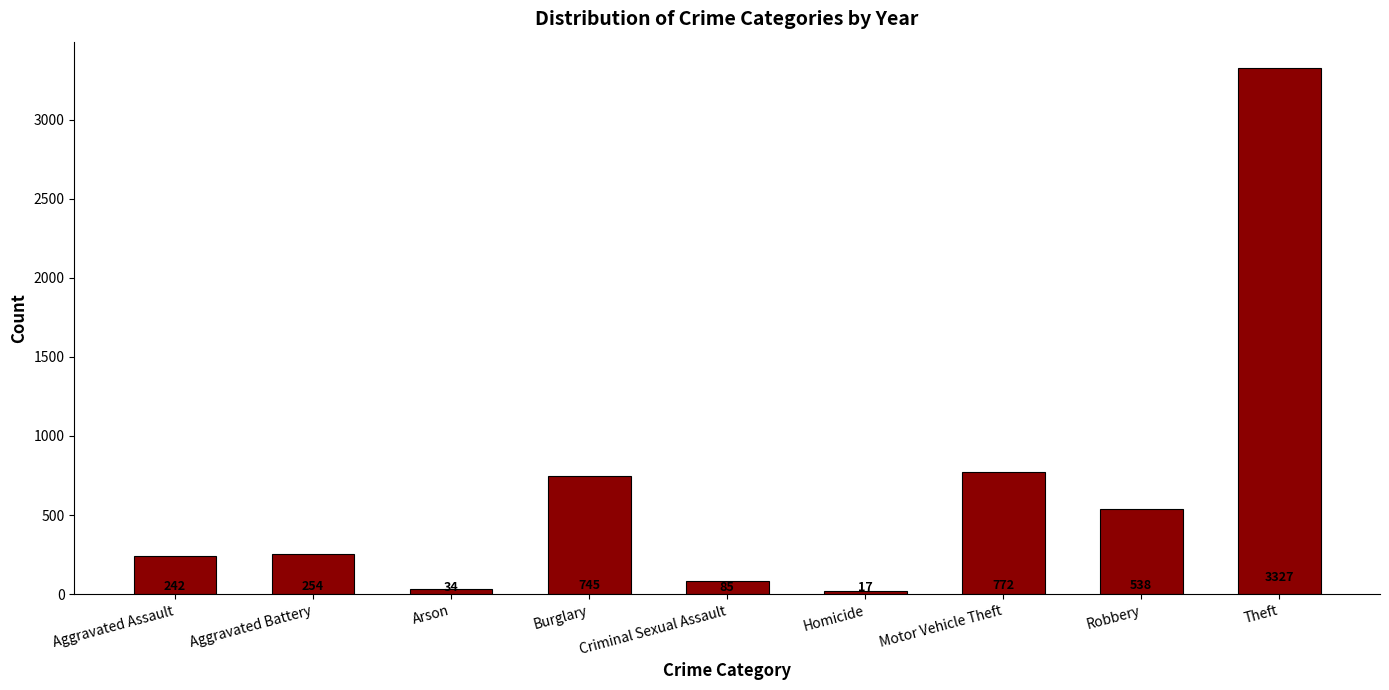

The value at Burglary is 745. True or false?

True